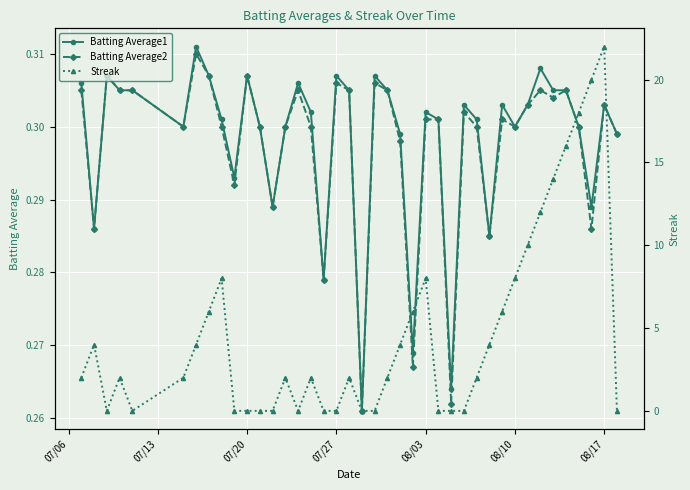

True or false: Streak has more than 1 points higher than both neighbors.

True